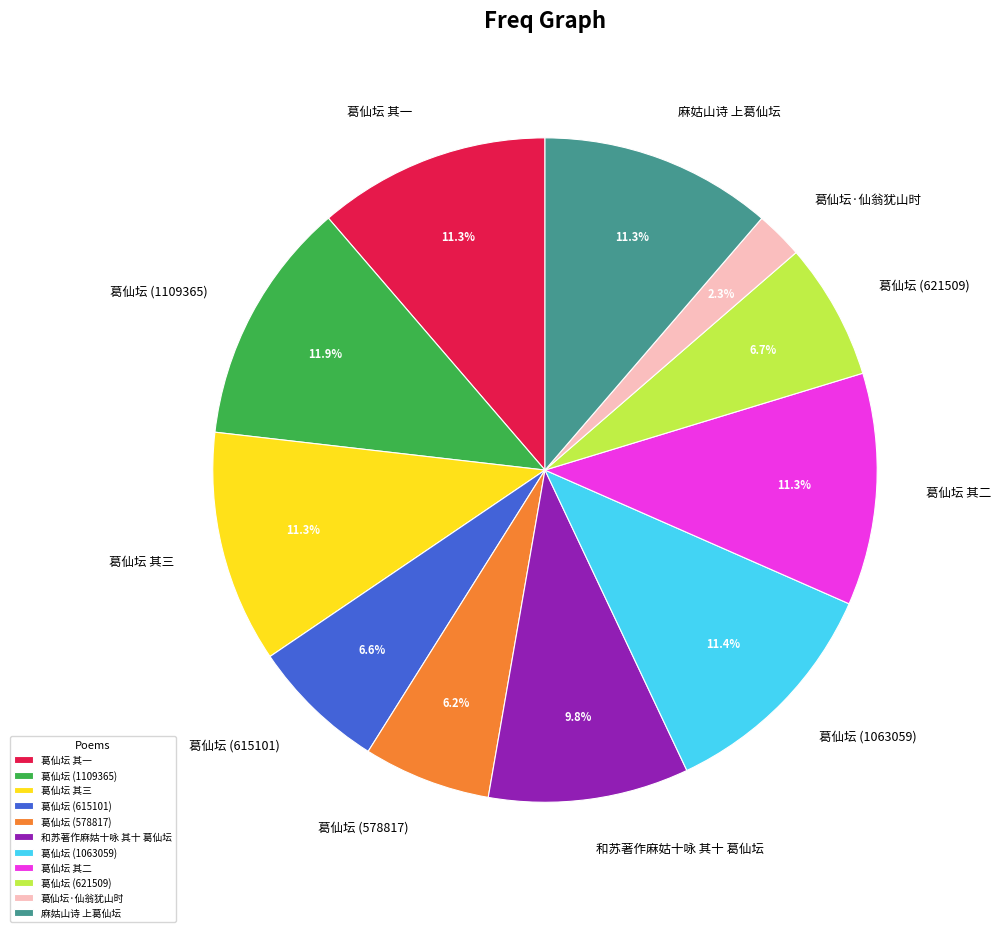

To the nearest percent, what percentage of the pie is 麻姑山诗 上葛仙坛?

11%